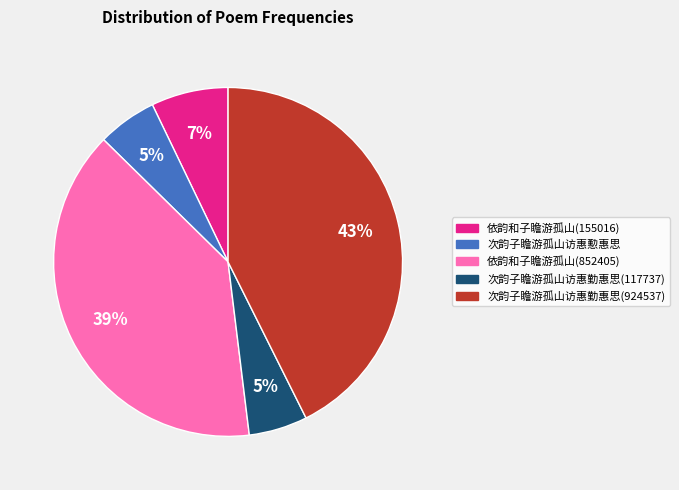

True or false: 次韵子瞻游孤山访惠勤惠思(924537) accounts for 37% of the total.

False